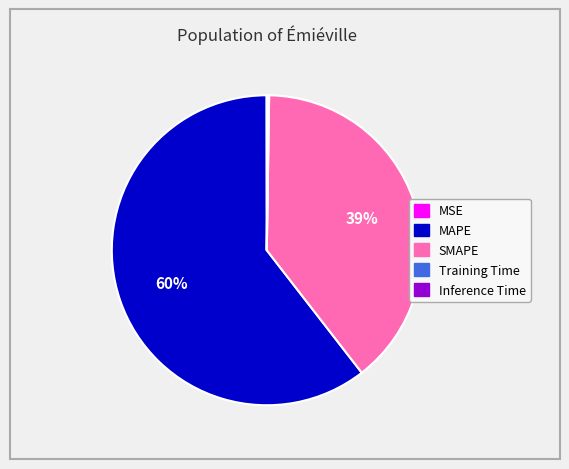

Which slice represents more than half of the pie?

MAPE